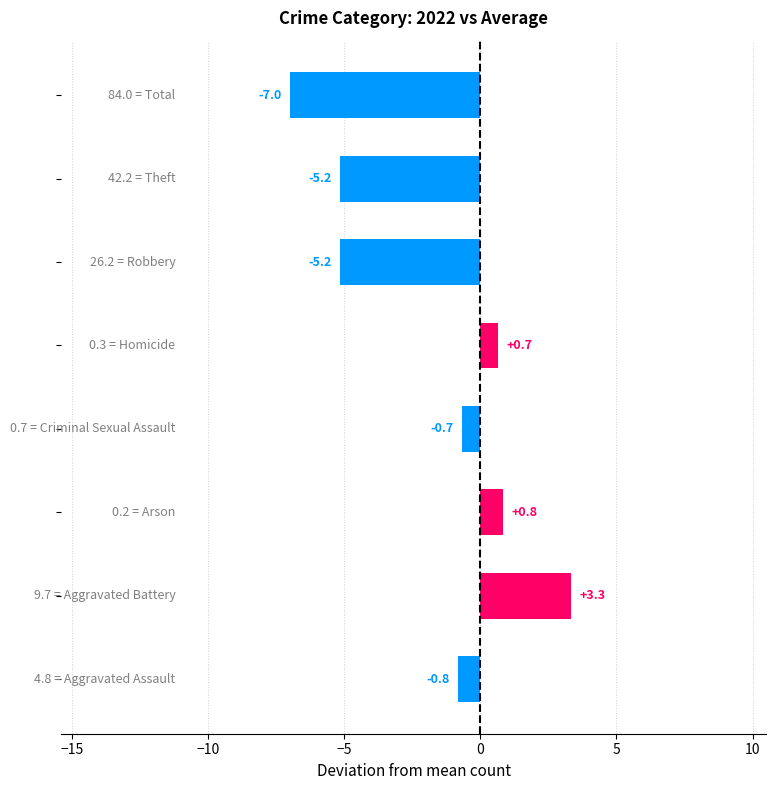

What is the difference between the maximum and minimum values?

10.3